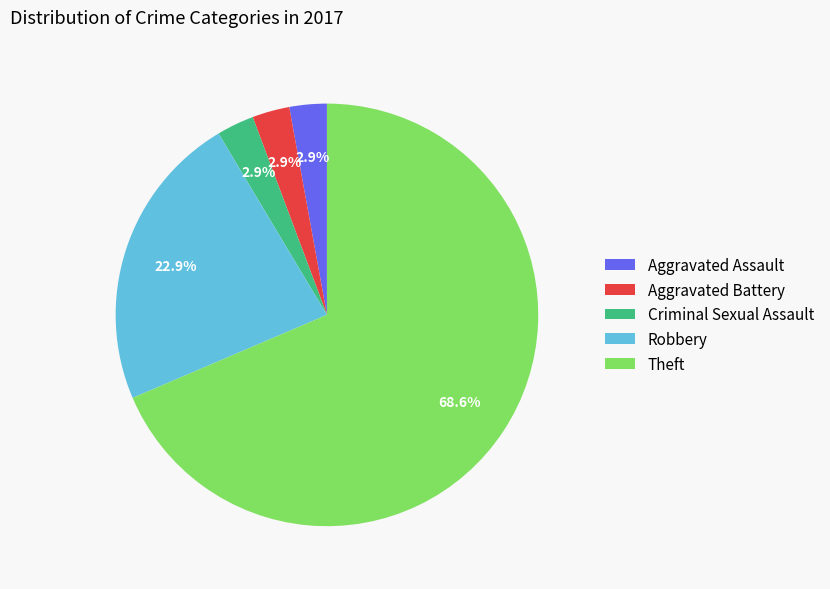

Which category has the biggest portion of the pie?

Theft